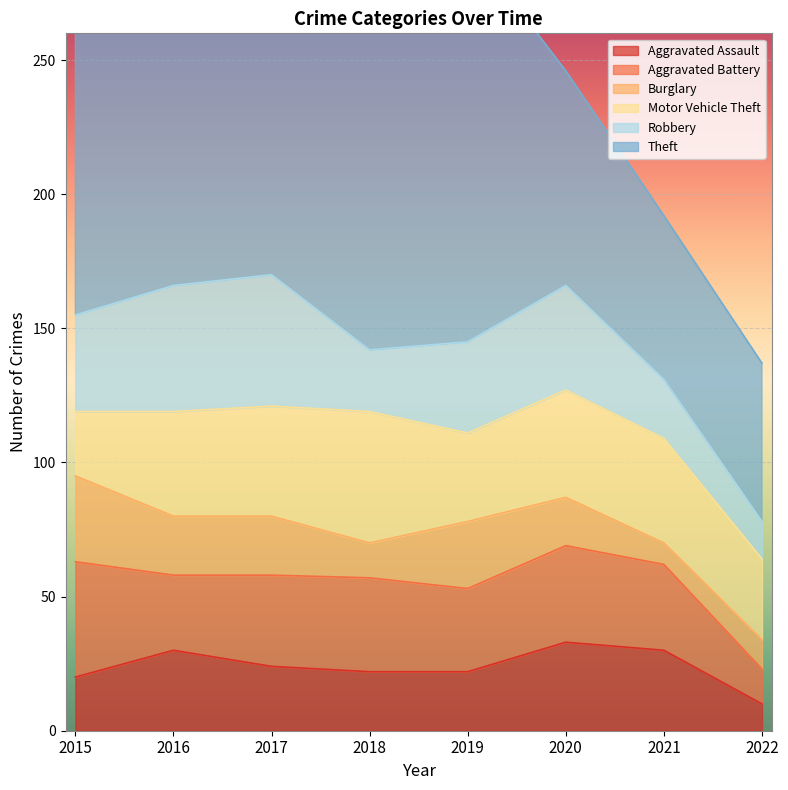

Is it true that Robbery equals 74 at 2017?

False